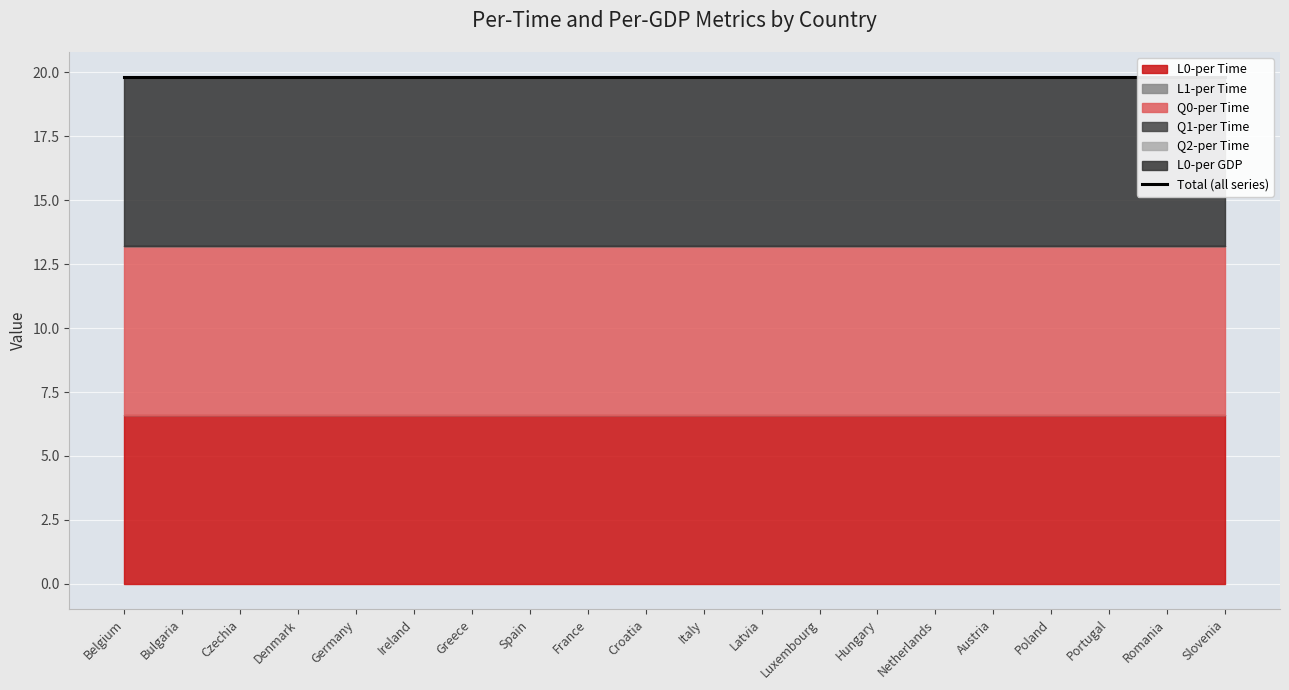

Rank the categories by L1-per Time value from lowest to highest.

Belgium, Bulgaria, Czechia, Denmark, Germany, Ireland, Greece, Spain, France, Croatia, Italy, Latvia, Luxembourg, Hungary, Netherlands, Austria, Poland, Portugal, Romania, Slovenia